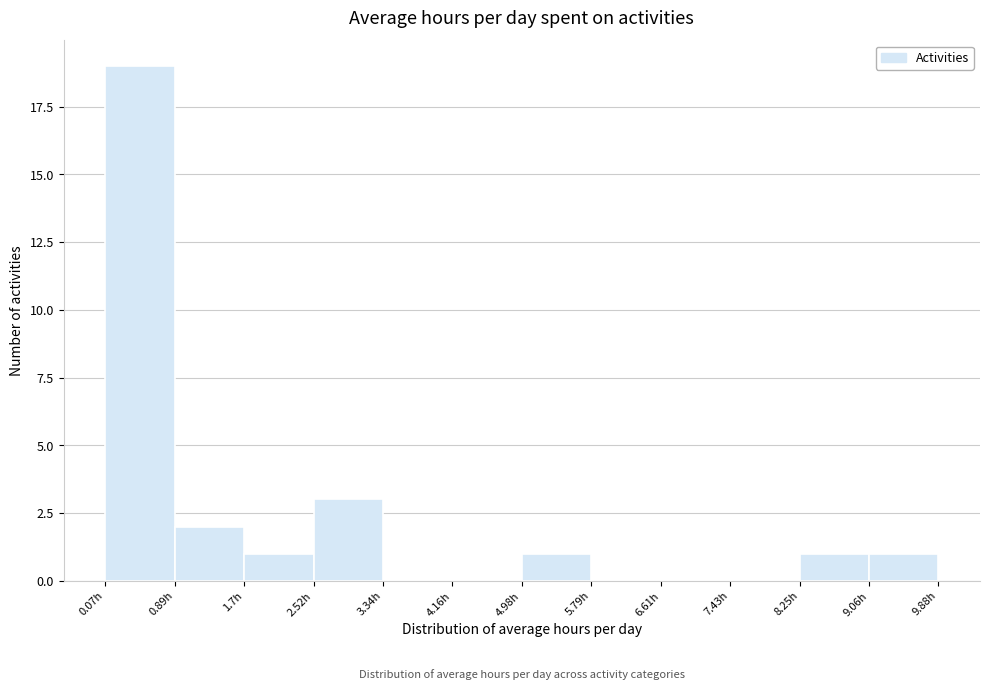

Reading left to right, list every bar in this chart as the range it spans on the x-axis followed by its height. Neither the bar edges nor the heights are printed on the chart, so give them approximately, as read against the axes.

0.1 to 0.9: 19
0.9 to 1.7: 2
1.7 to 2.5: 1
2.5 to 3.3: 3
3.3 to 4.2: 0
4.2 to 5.0: 0
5.0 to 5.8: 1
5.8 to 6.6: 0
6.6 to 7.4: 0
7.4 to 8.2: 0
8.2 to 9.1: 1
9.1 to 9.9: 1